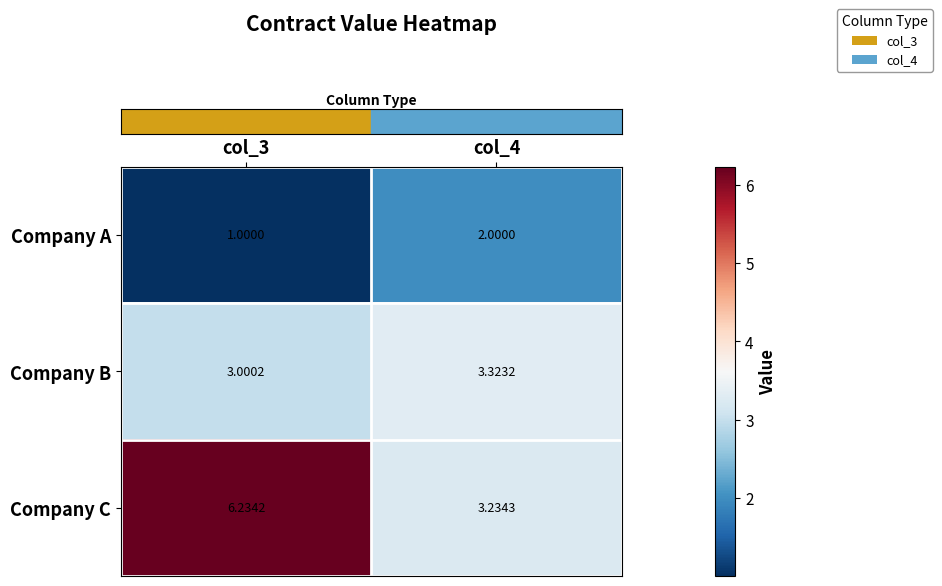

Is the value of Company B at col_4 greater than the value of Company C at col_3?

No